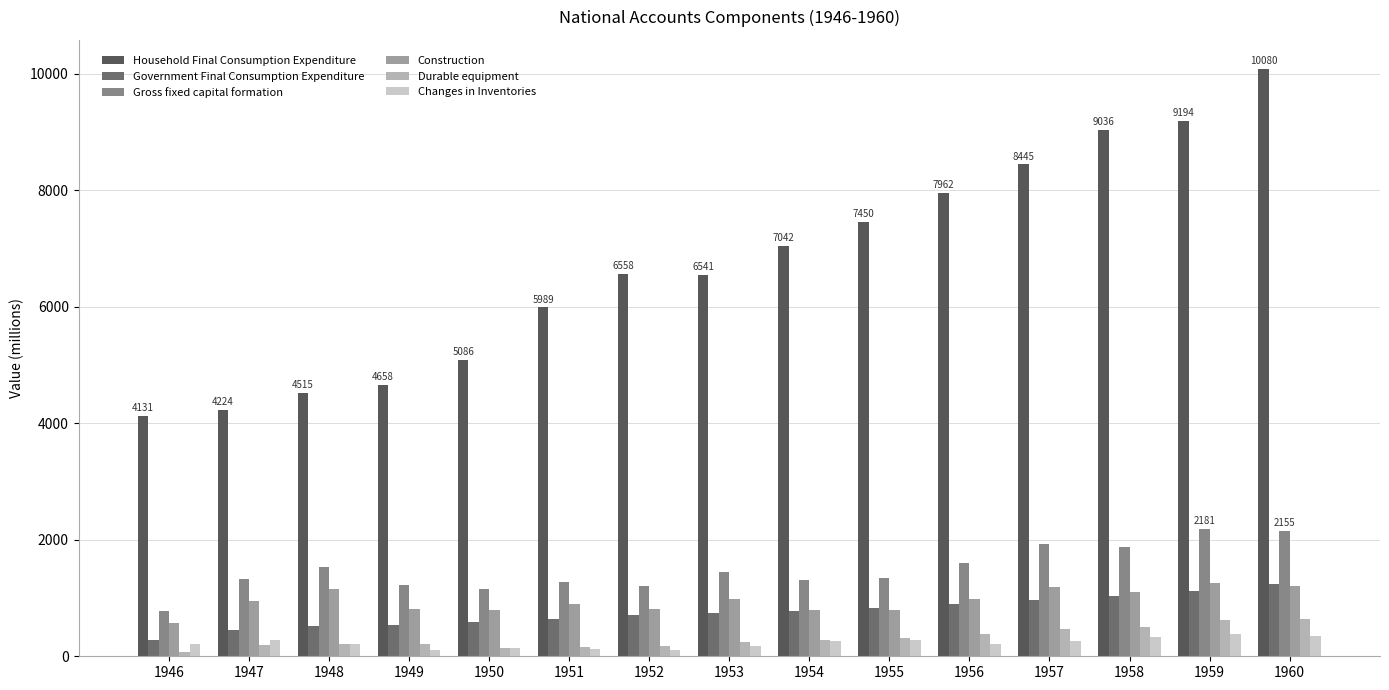

At 1949, list the series in order from smallest to largest.

Changes in Inventories, Durable equipment, Government Final Consumption Expenditure, Construction, Gross fixed capital formation, Household Final Consumption Expenditure